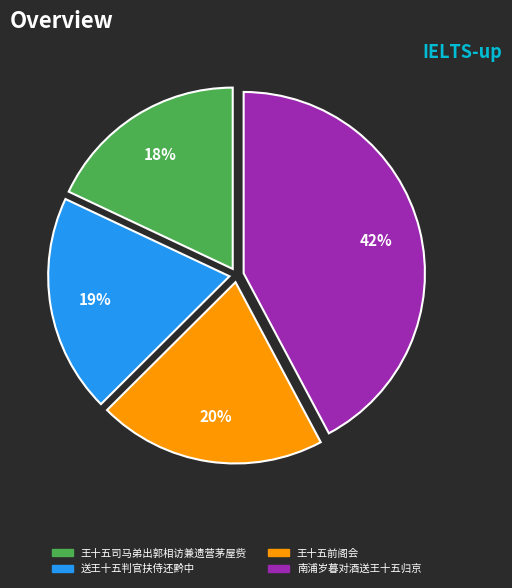

True or false: 南浦岁暮对酒送王十五归京 accounts for 50% of the total.

False